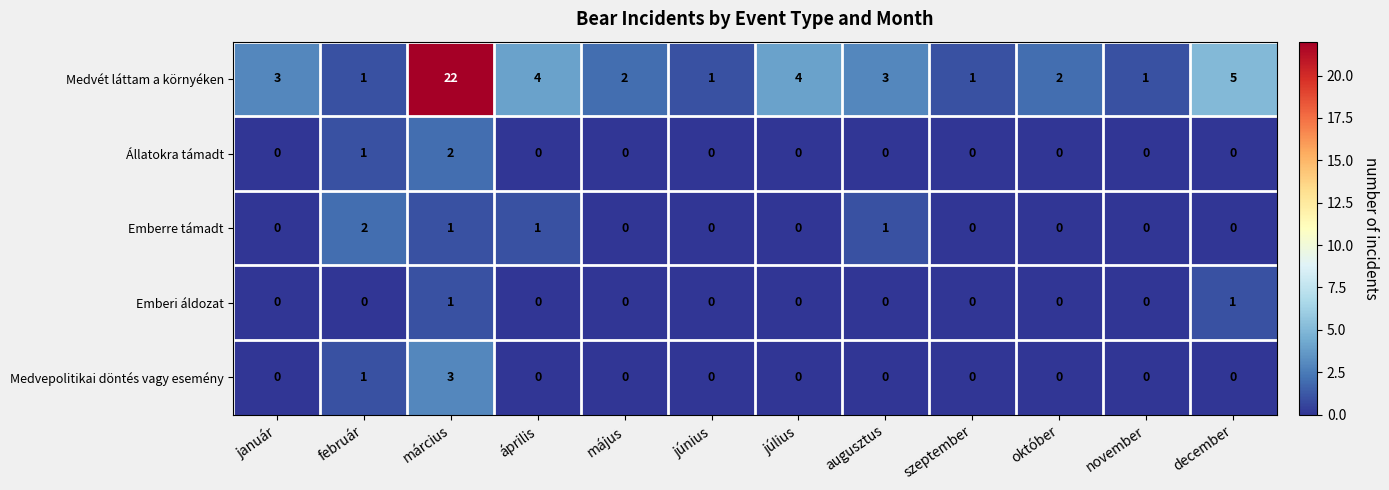

Which series has the largest total across all categories?

Medvét láttam a környéken